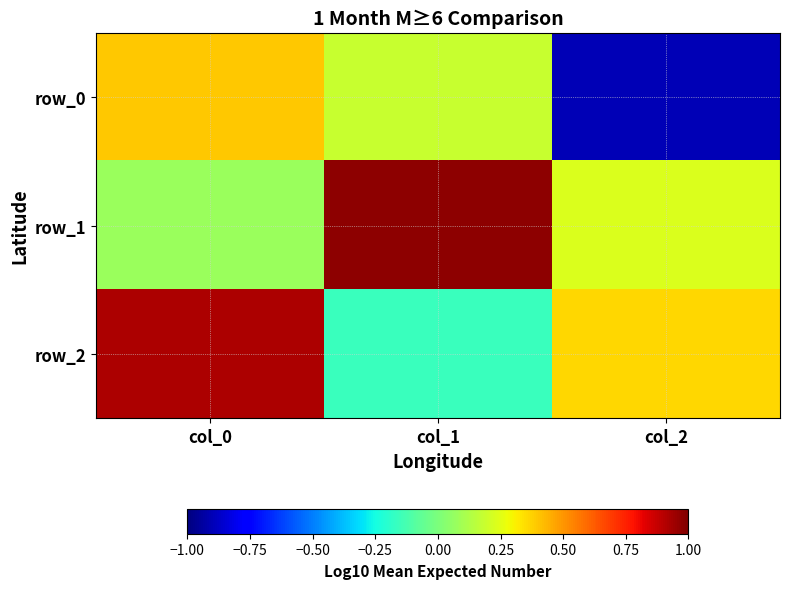

What is the smallest value displayed?

-0.9